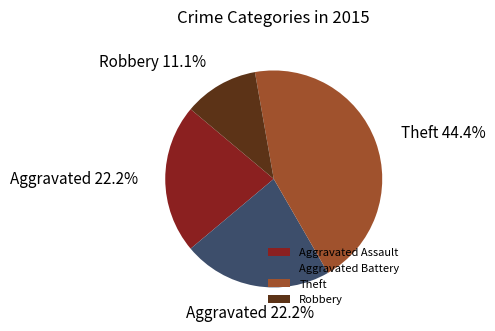

The Aggravated Assault slice represents 32% of the pie. True or false?

False